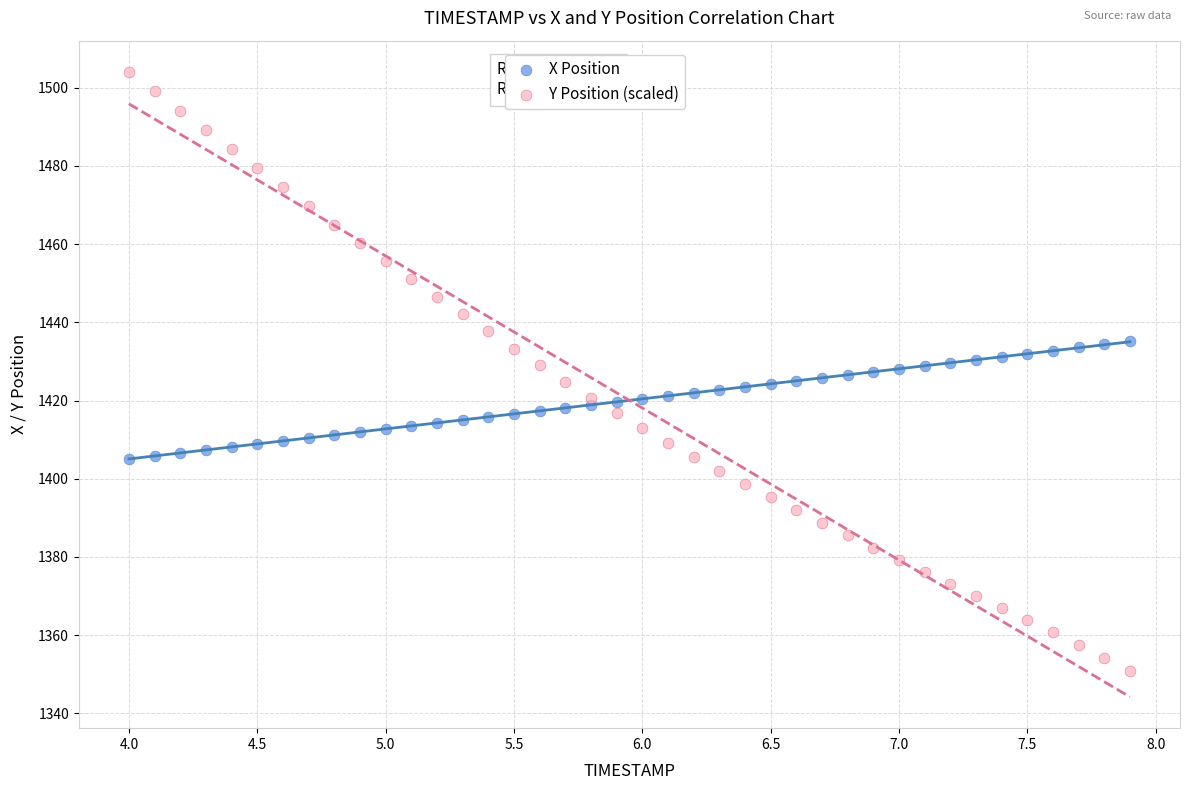

Across all data points, what is the range of X values (max minus min)?

3.9